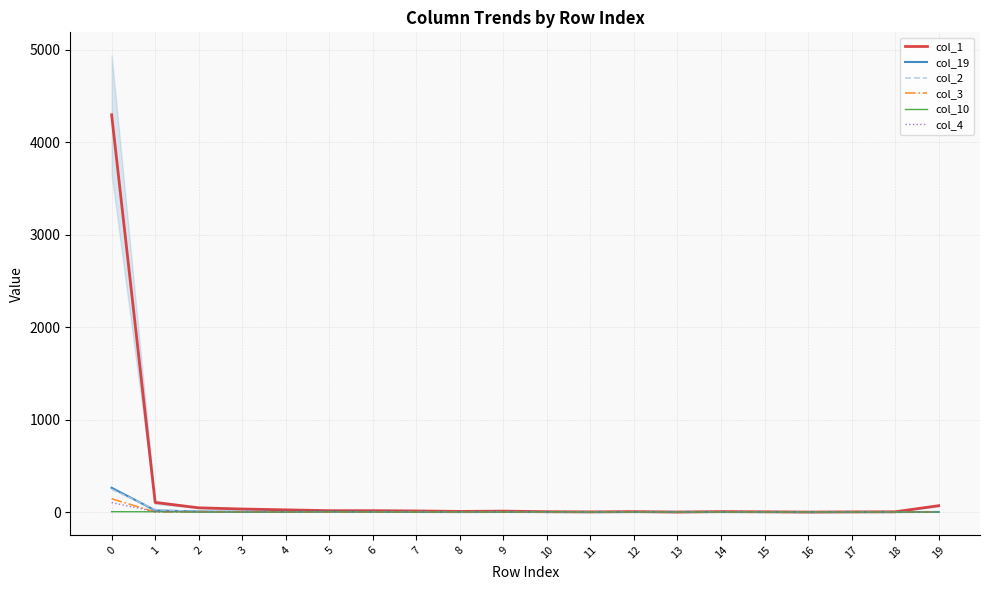

What is the difference between the highest and lowest values at 19?

69